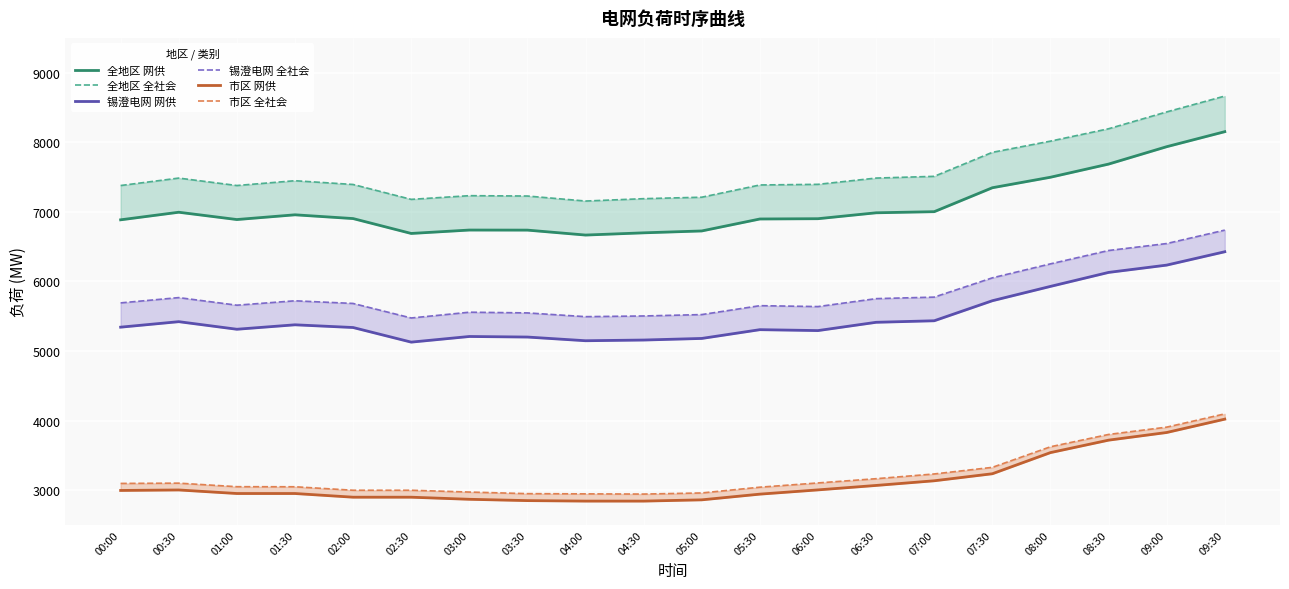

At which label does 全地区 全社会 first exceed 7395?

00:30